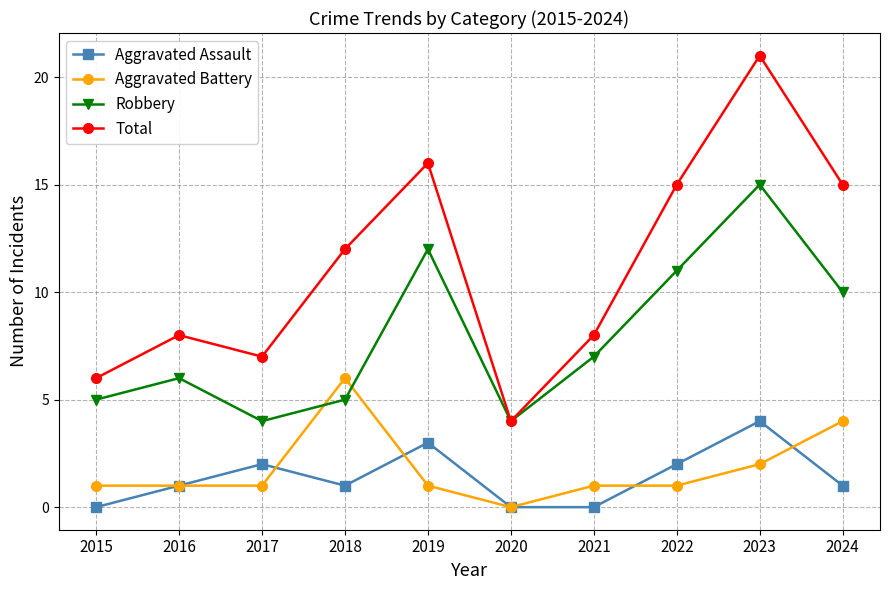

What is the value of the Total point at the 9th from the left?

21